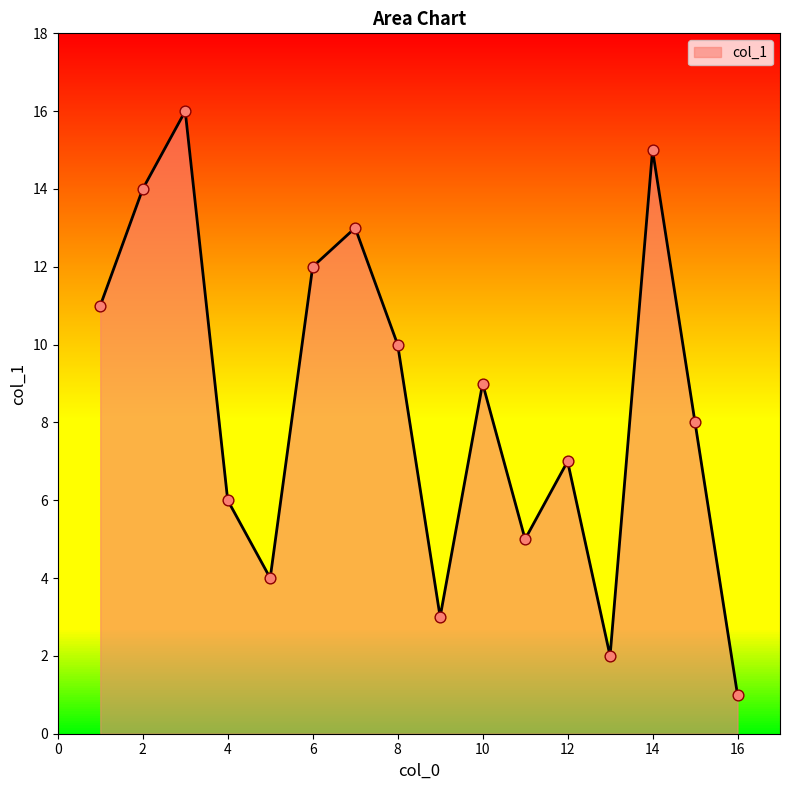

What is the maximum value shown in the chart?

16